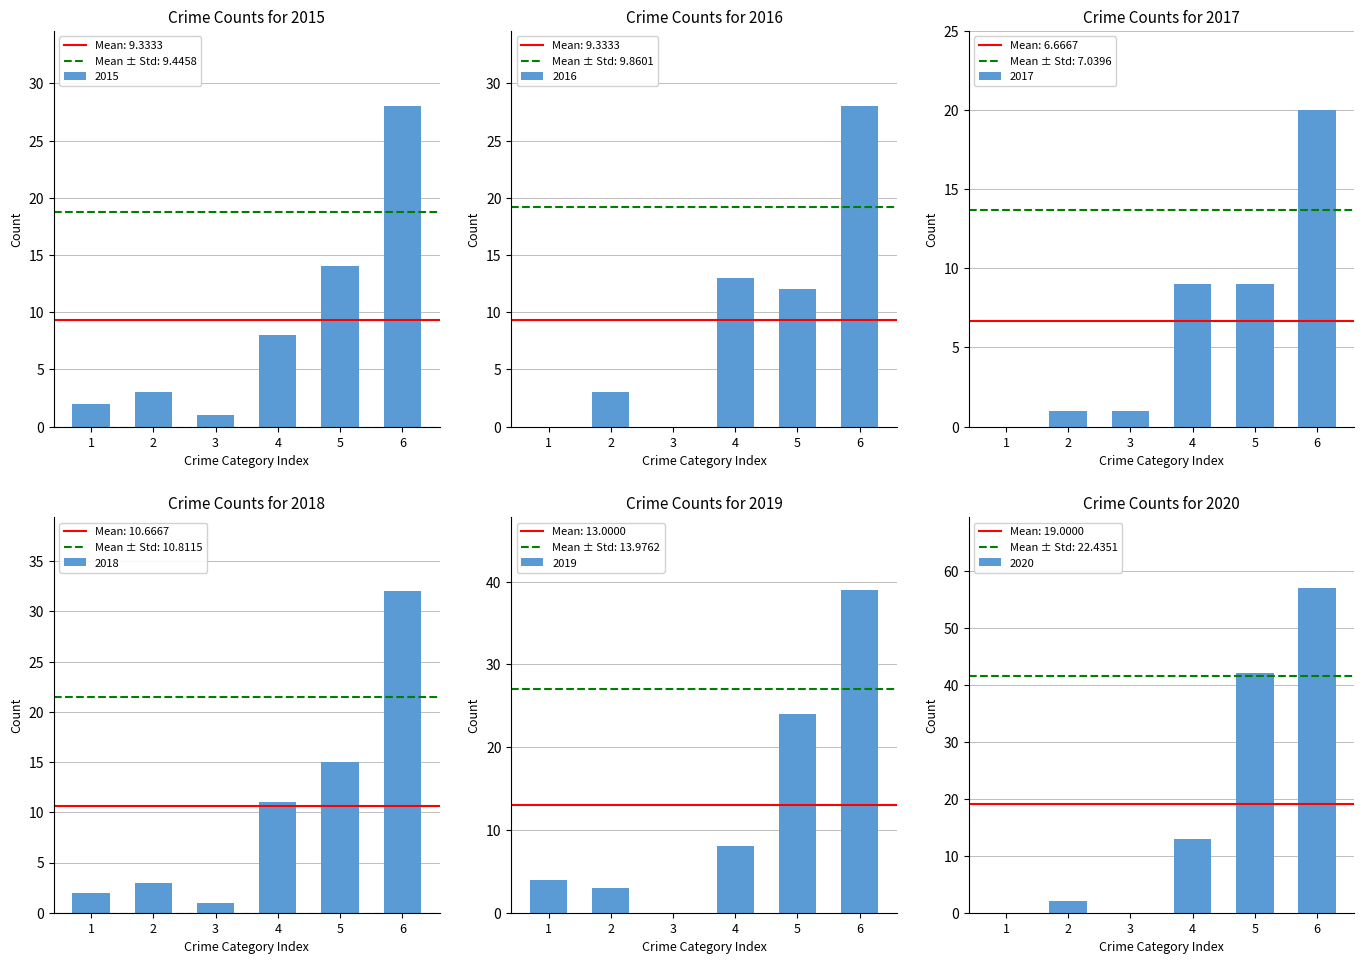

Rank the series by their maximum value, from lowest to highest.

2017, 2015, 2016, 2018, 2019, 2020